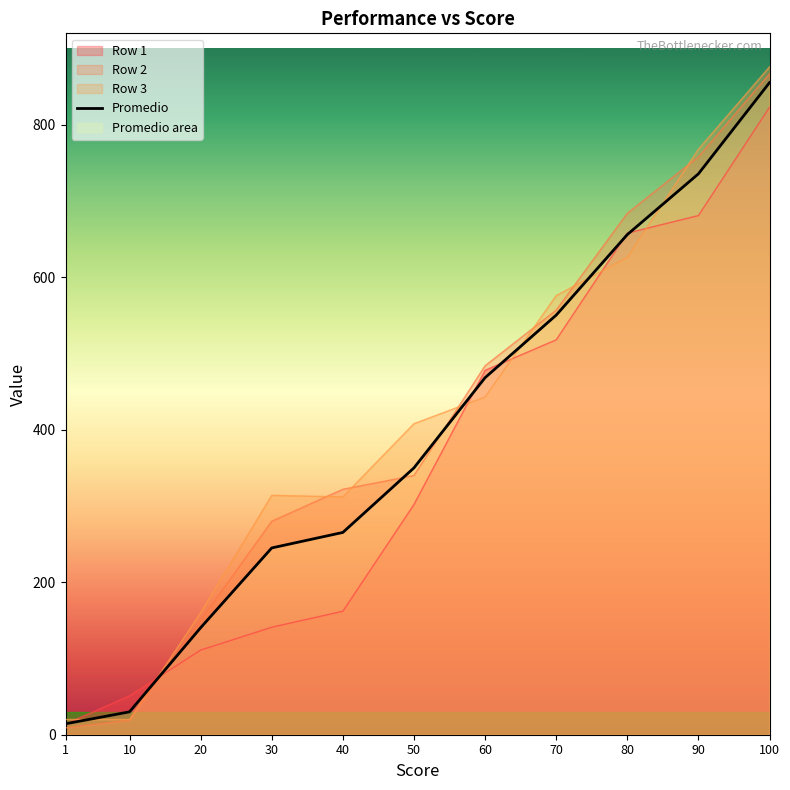

Approximately how many times larger is the value at 70 compared to 10?

18.3